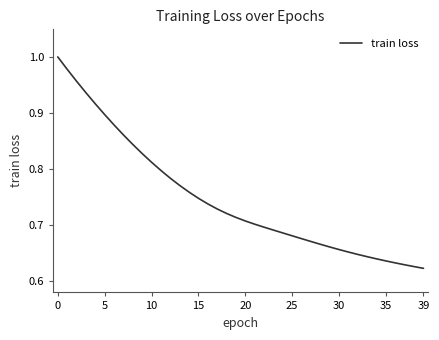

What is the difference between the maximum and minimum values?

0.4